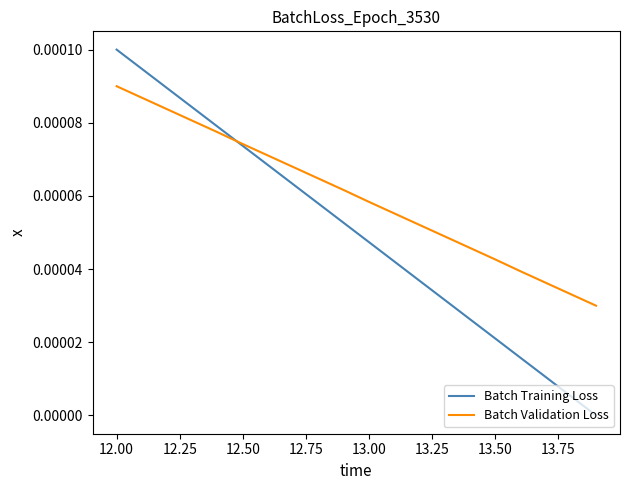

Which series has the widest spread of values?

Batch Training Loss